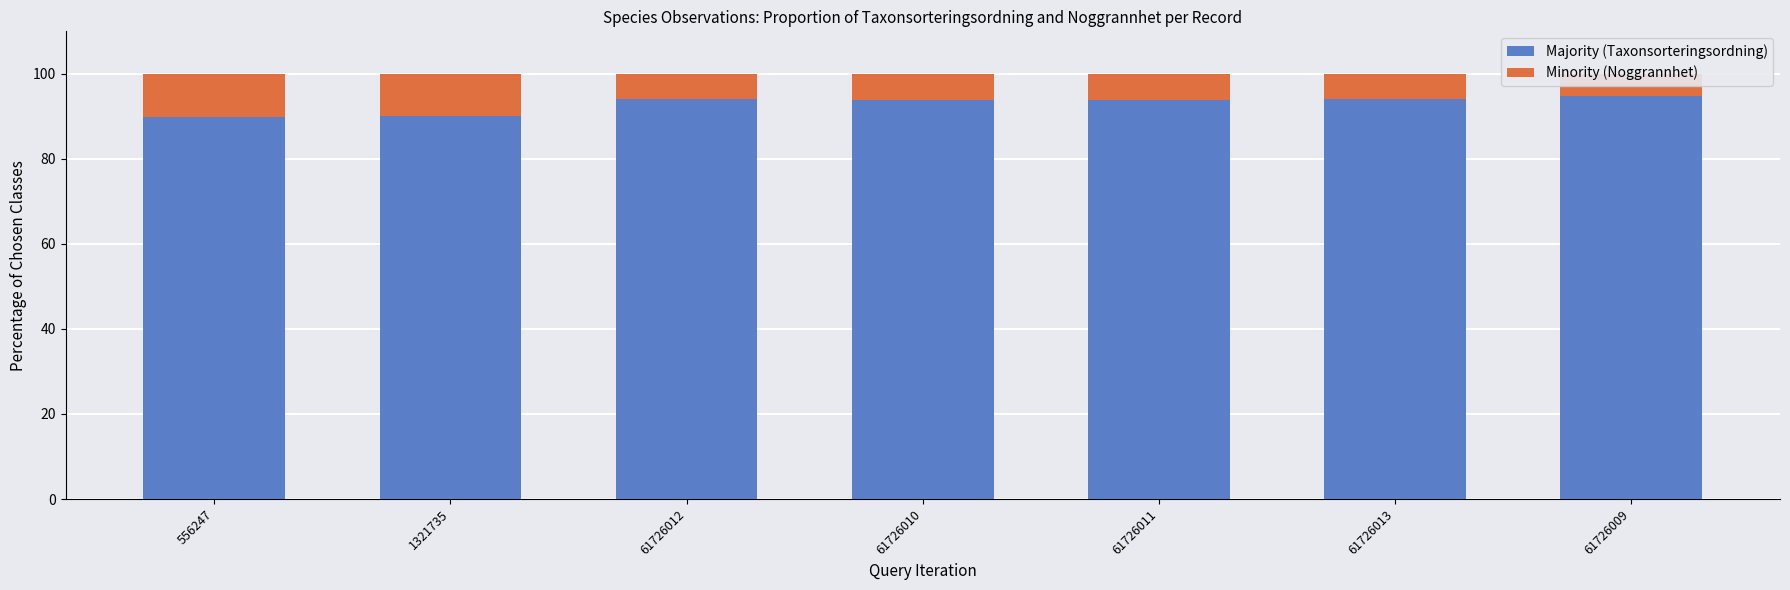

Reading right to left, transcribe all the data shown in this chart.

Majority (Taxonsorteringsordning): 61726009=94.9	61726013=94.1	61726011=93.8	61726010=93.9	61726012=94.0	1321735=90.0	556247=89.9
Minority (Noggrannhet): 61726009=5.1	61726013=5.9	61726011=6.2	61726010=6.1	61726012=6.0	1321735=10.0	556247=10.1